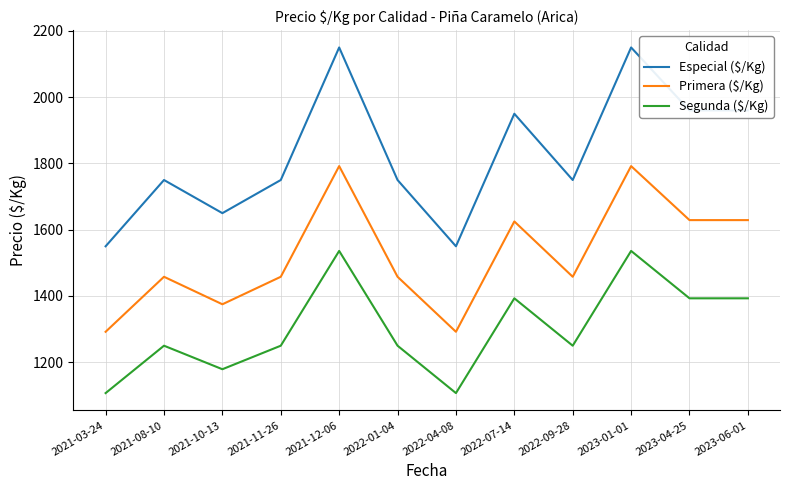

What is the total value across all series at 2023-01-01?

5478